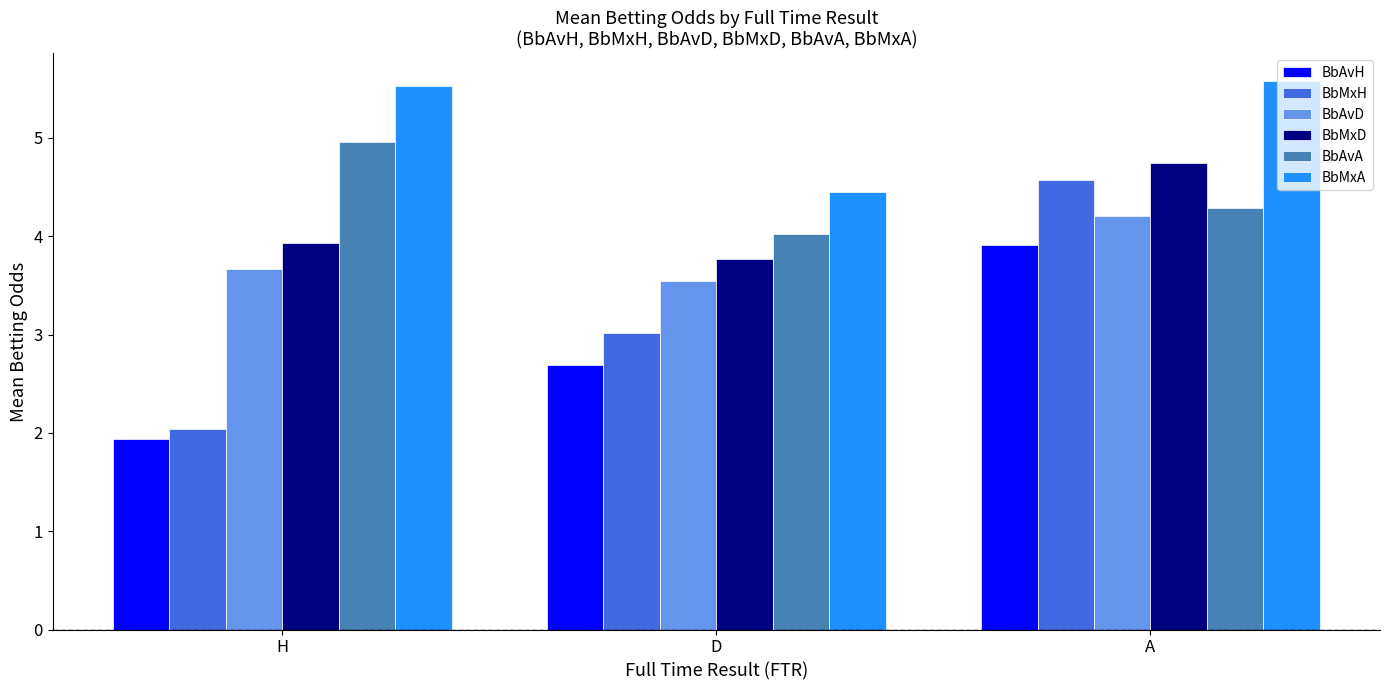

What is the minimum value shown in the chart?

1.9